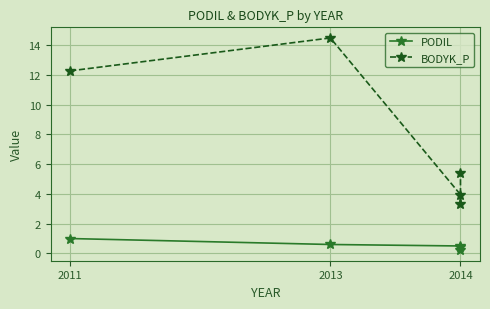

Reading left to right, extract all data points from this chart.

PODIL: 1.0	0.6	0.5	0.4	0.2
BODYK_P: 12.3	14.5	3.9	3.3	5.4